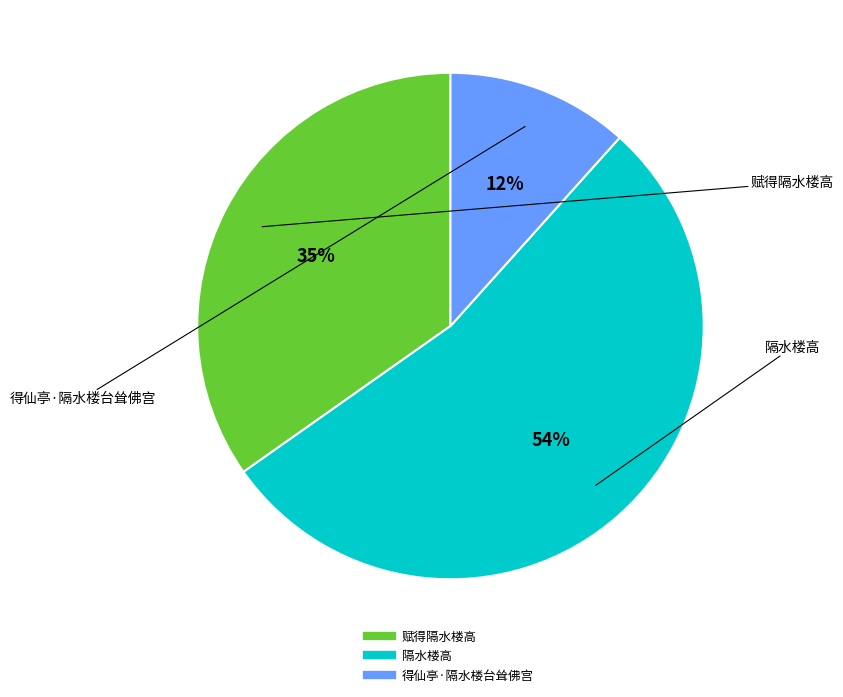

Count the number of slices in the pie.

3